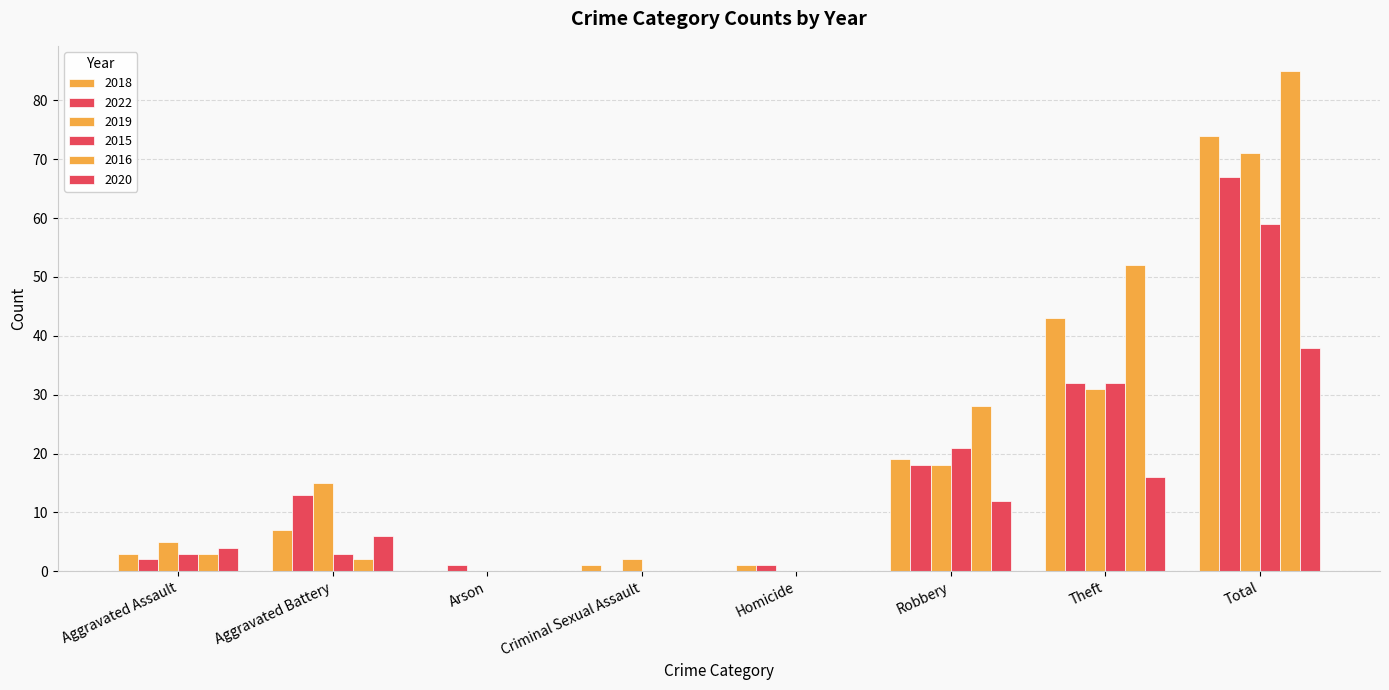

Is it true that 2020 equals 4 at Aggravated Assault?

True